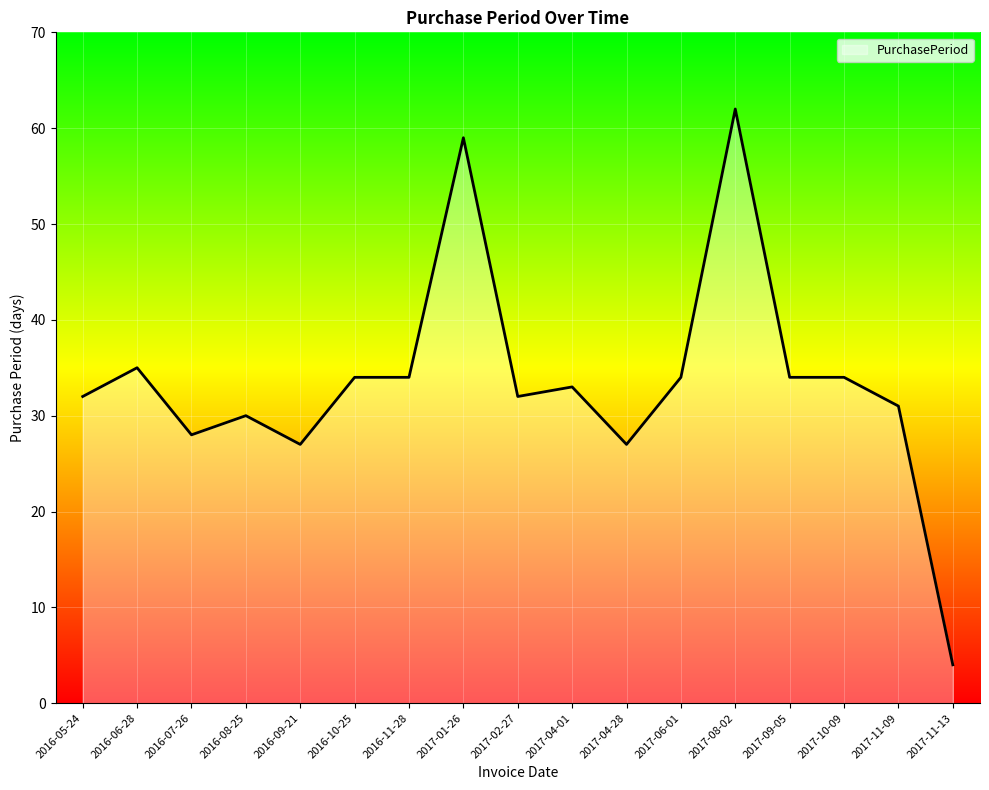

True or false: the data shows 34 at 2016-11-28.

True